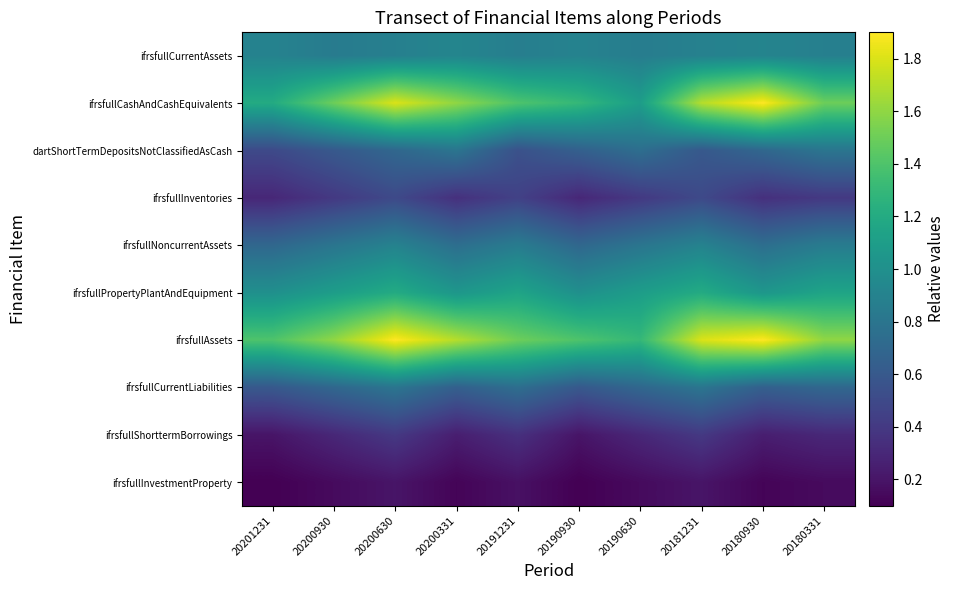

Rank the series by their maximum value, from lowest to highest.

ifrsfullInvestmentProperty, ifrsfullShorttermBorrowings, ifrsfullInventories, dartShortTermDepositsNotClassifiedAsCash, ifrsfullCurrentLiabilities, ifrsfullNoncurrentAssets, ifrsfullCurrentAssets, ifrsfullPropertyPlantAndEquipment, ifrsfullCashAndCashEquivalents, ifrsfullAssets